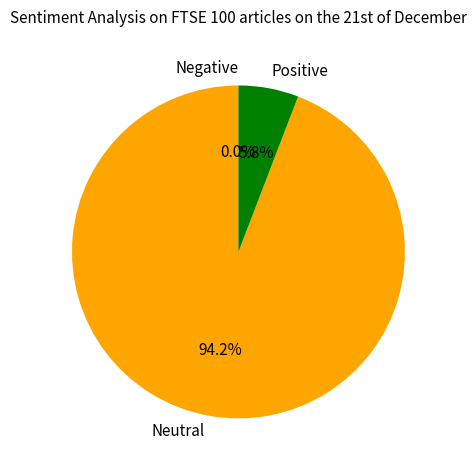

To the nearest percent, what percentage of the pie is 2?

94%